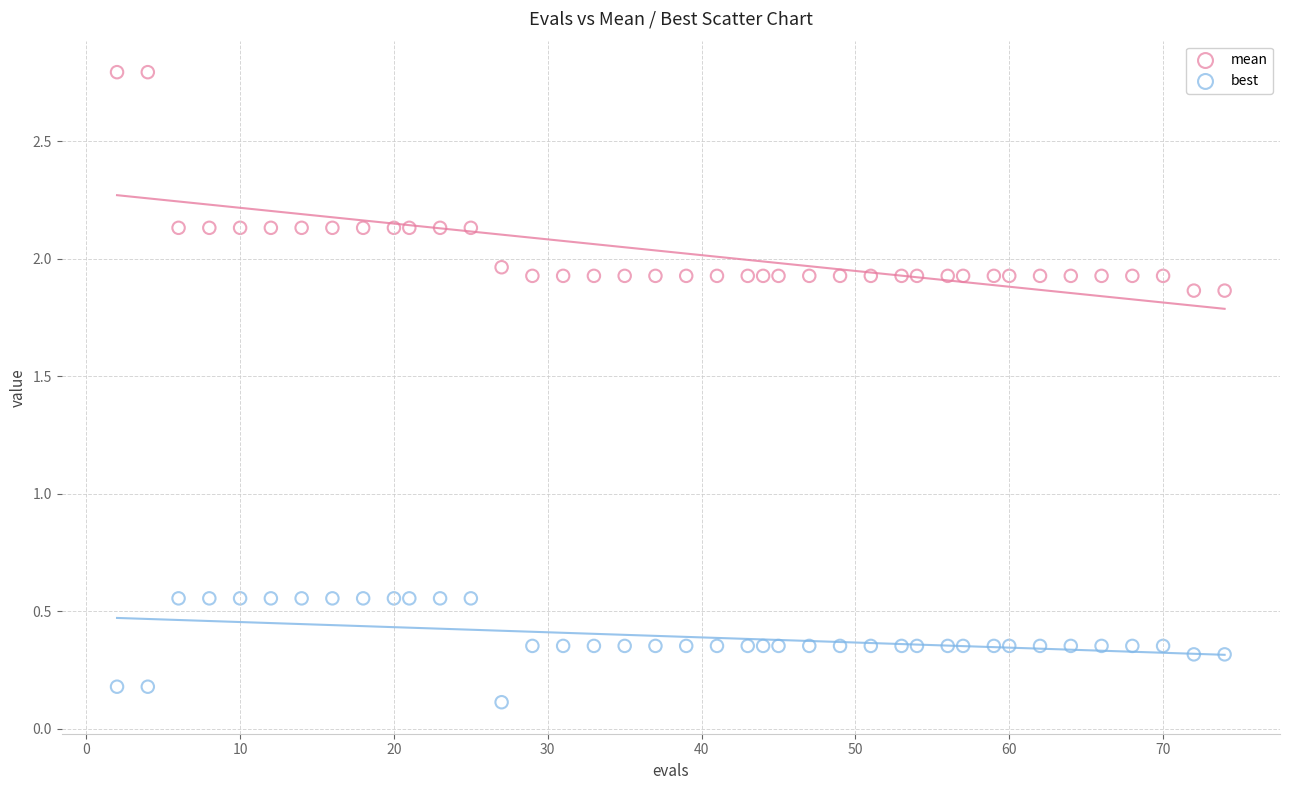

Which series contains the highest Y value?

mean